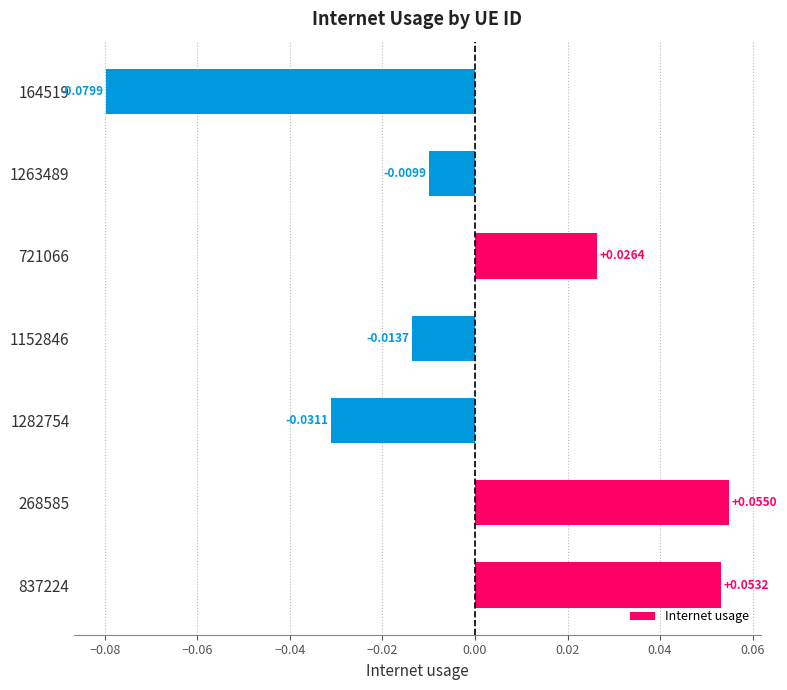

Which has a higher value, 164519 or 1282754?

1282754